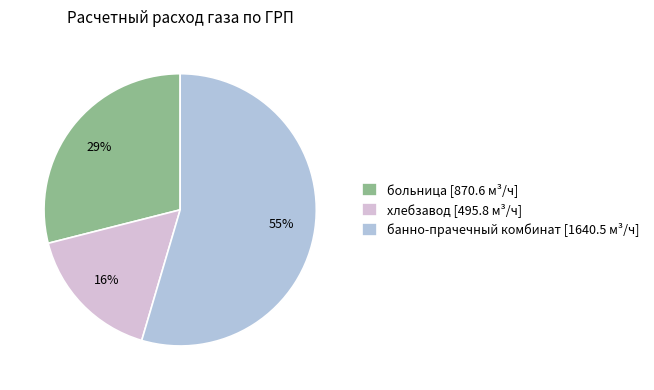

How many segments does this pie chart have?

3